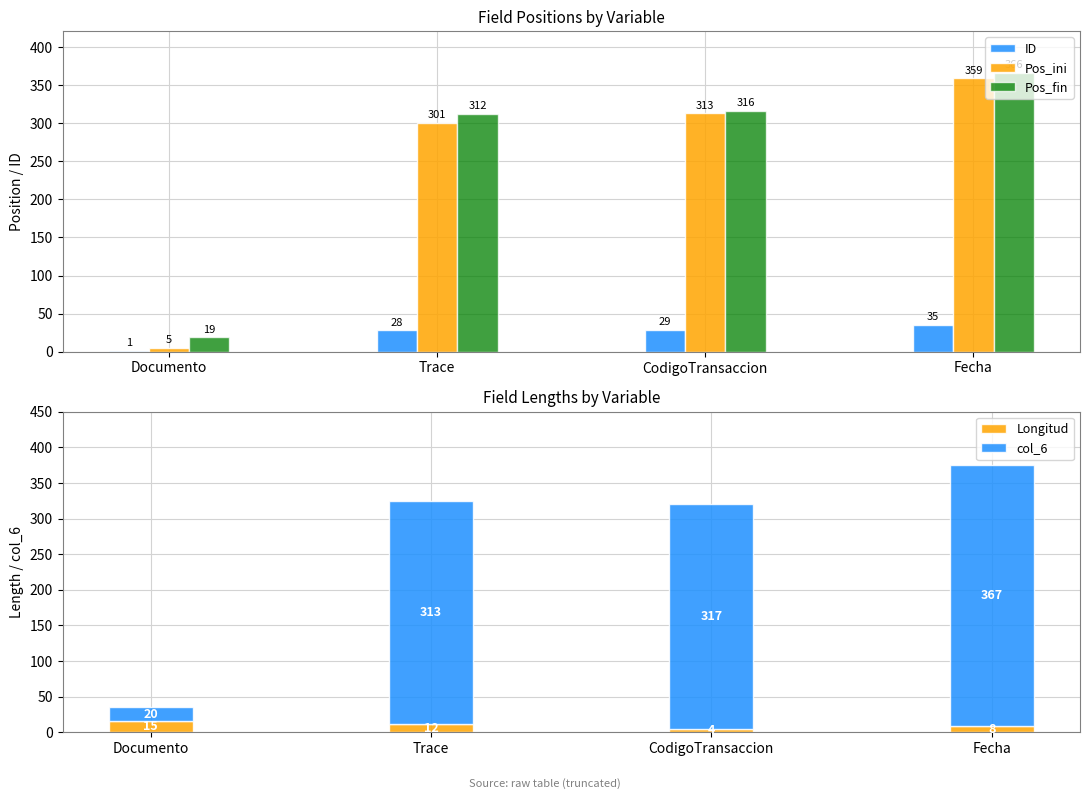

Read the ID value at CodigoTransaccion, to the nearest 10.

30